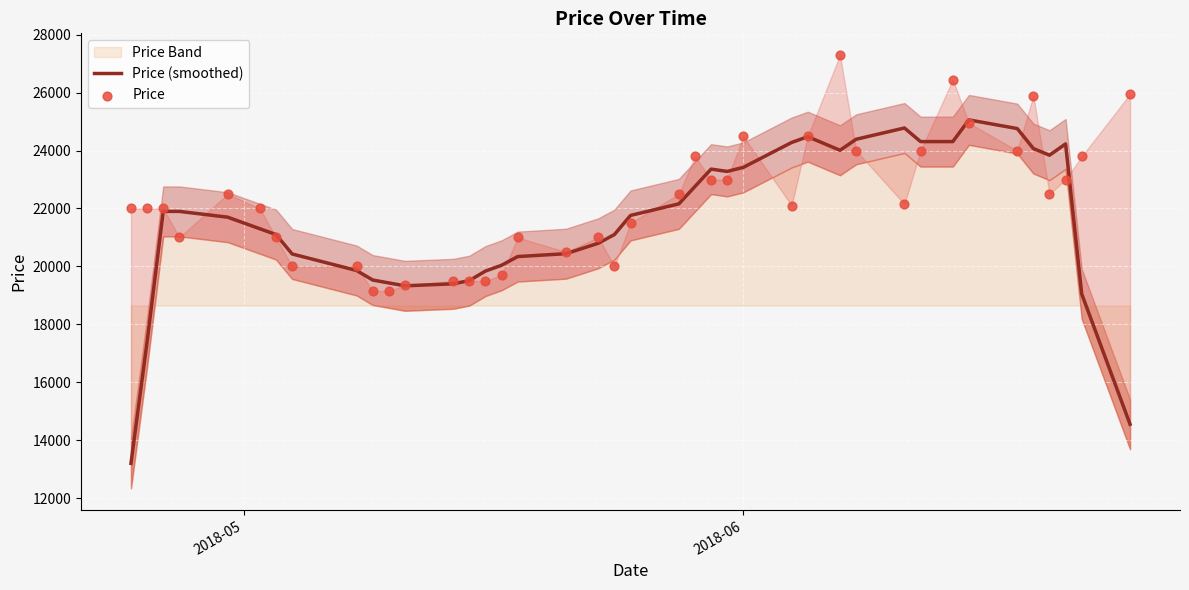

Is the value of Price at 19 greater than the value of Price (smoothed) at 19?

No